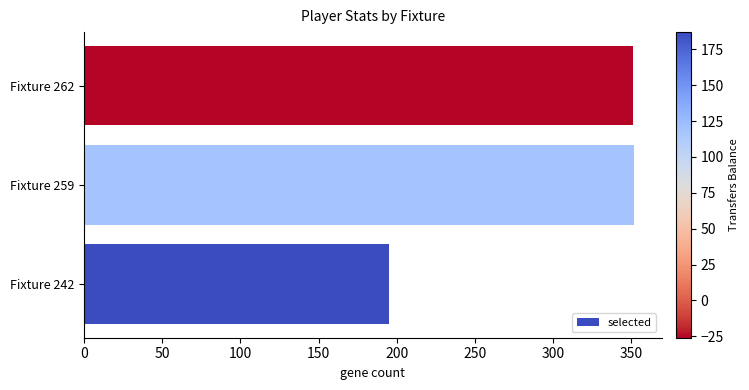

What is the change in value from Fixture 242 to Fixture 262?

+156